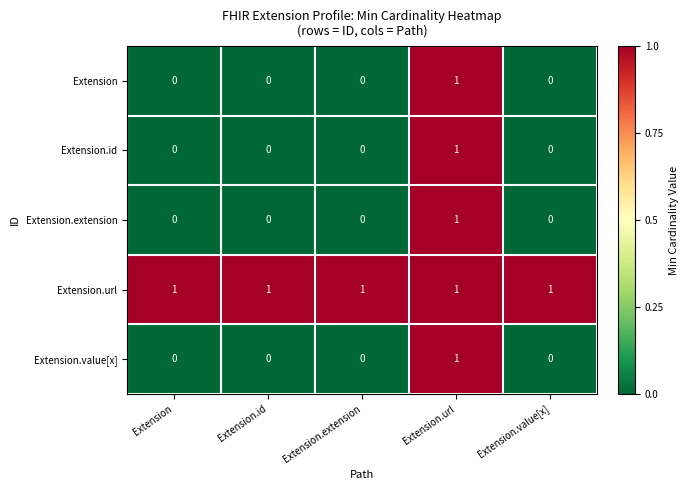

At which category is the sum across all series the highest?

Extension.url